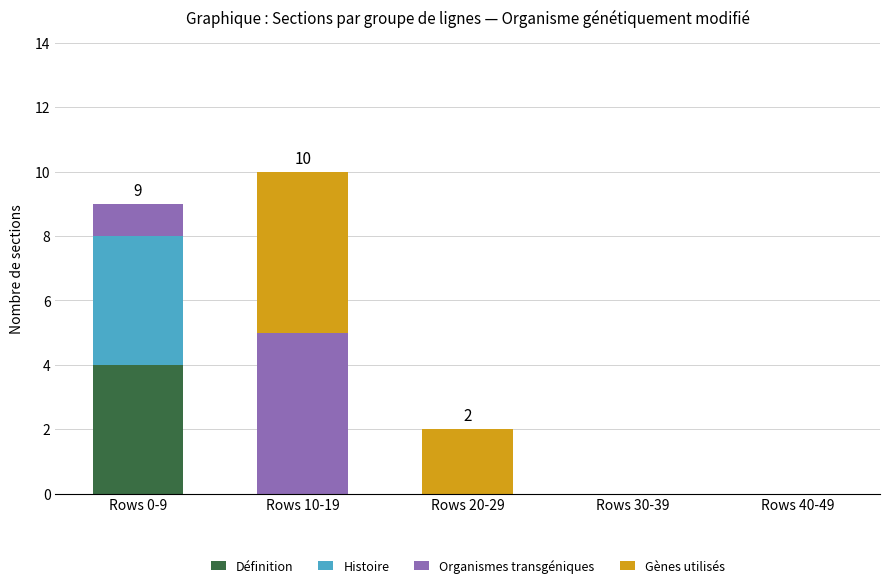

Reading left to right, list the values for the Définition series.

Rows 0-9=4	Rows 10-19=0	Rows 20-29=0	Rows 30-39=0	Rows 40-49=0